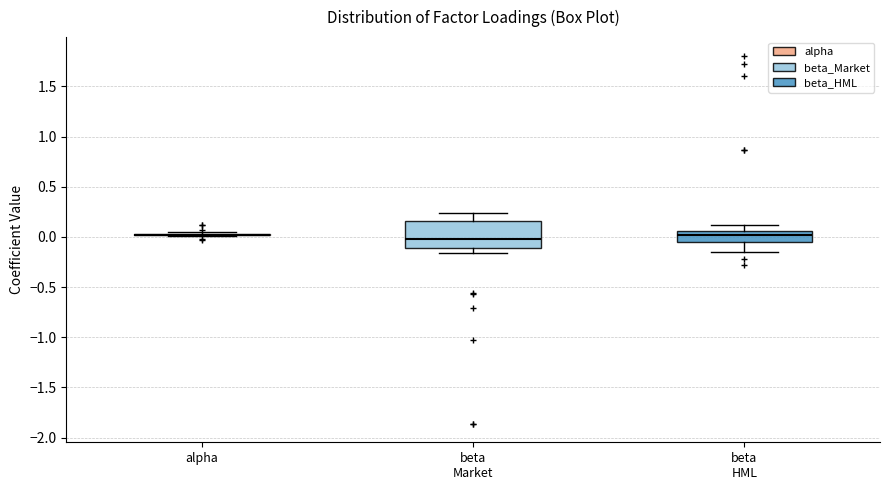

Reading left to right, transcribe this box plot: for each box, give where its median line is, the range the box spans, and where its two whiskers end, as read against the y-axis. The values are not printed on the chart, so give them approximately, as read against the axis.

alpha: box collapsed to a line at 0.00, whiskers 0.00 to 0.05
beta Market: median 0.00, box -0.10 to 0.15, whiskers -0.15 to 0.25
beta HML: median 0.00, box -0.05 to 0.05, whiskers -0.15 to 0.10